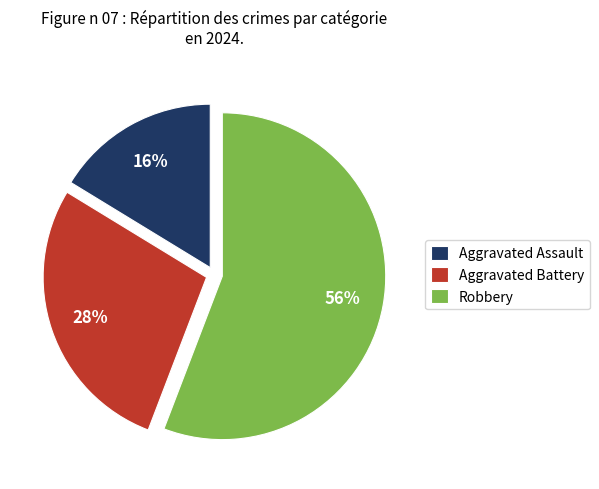

How many segments does this pie chart have?

3